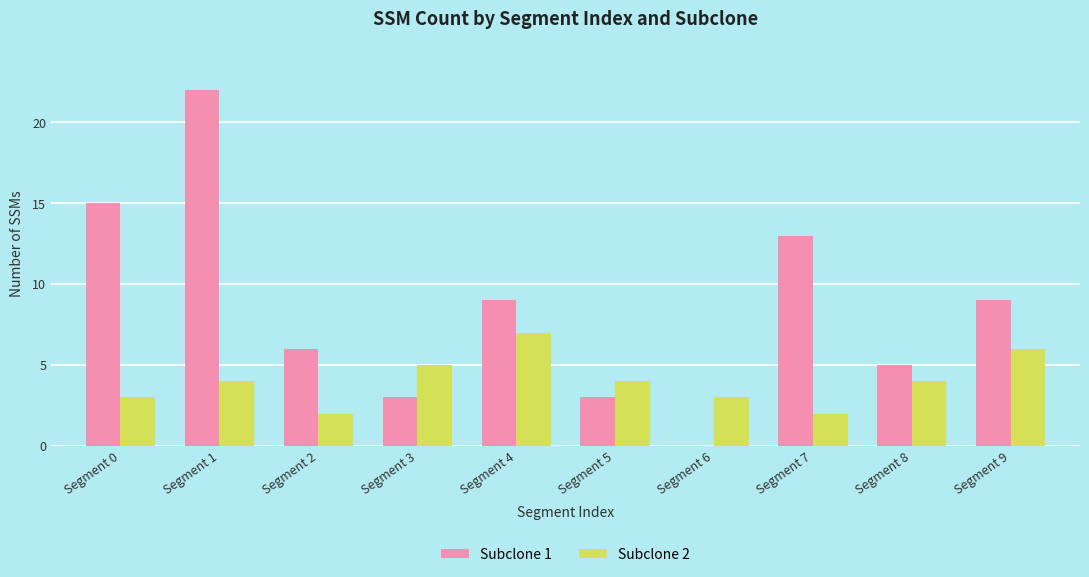

Is it true that Subclone 1 equals 9 at Segment 9?

True